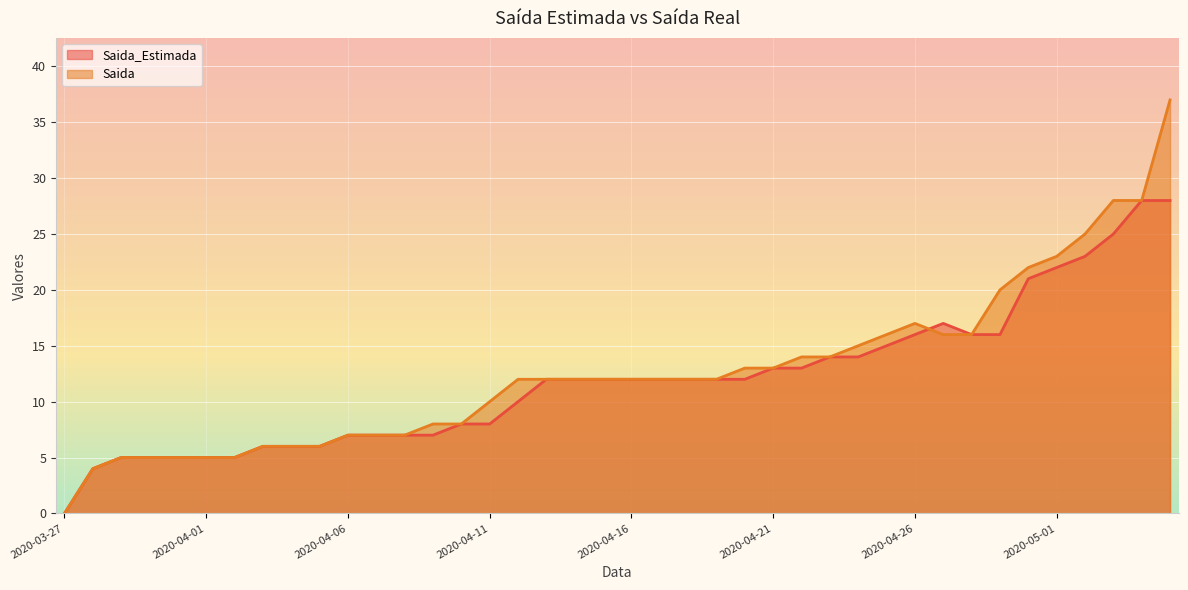

What position from the right is 2020-04-29?

7